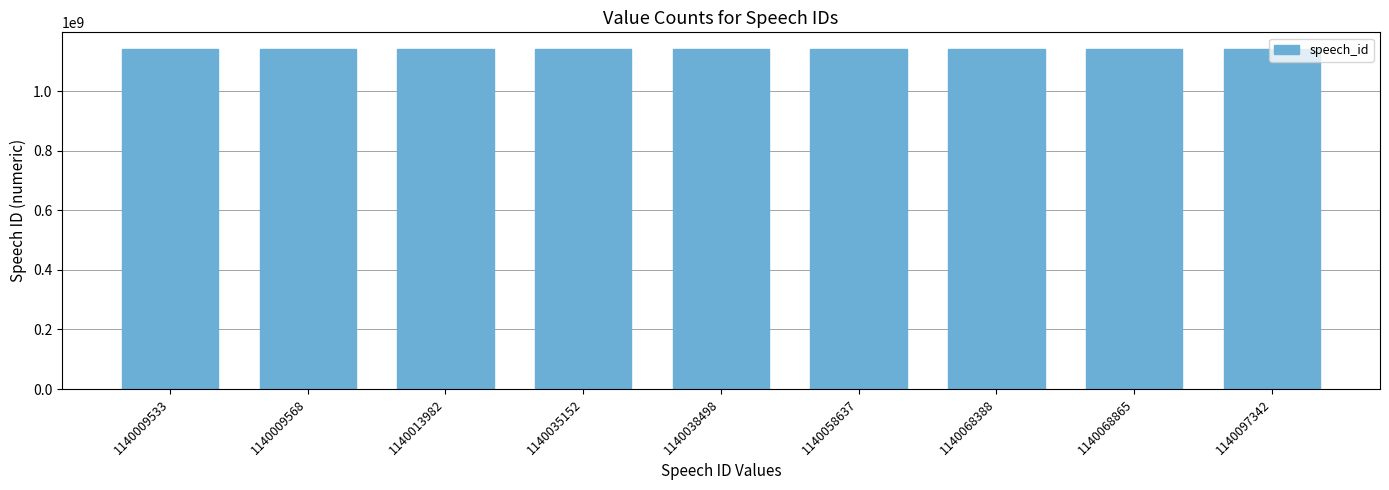

How many values are below 1140038498?

4